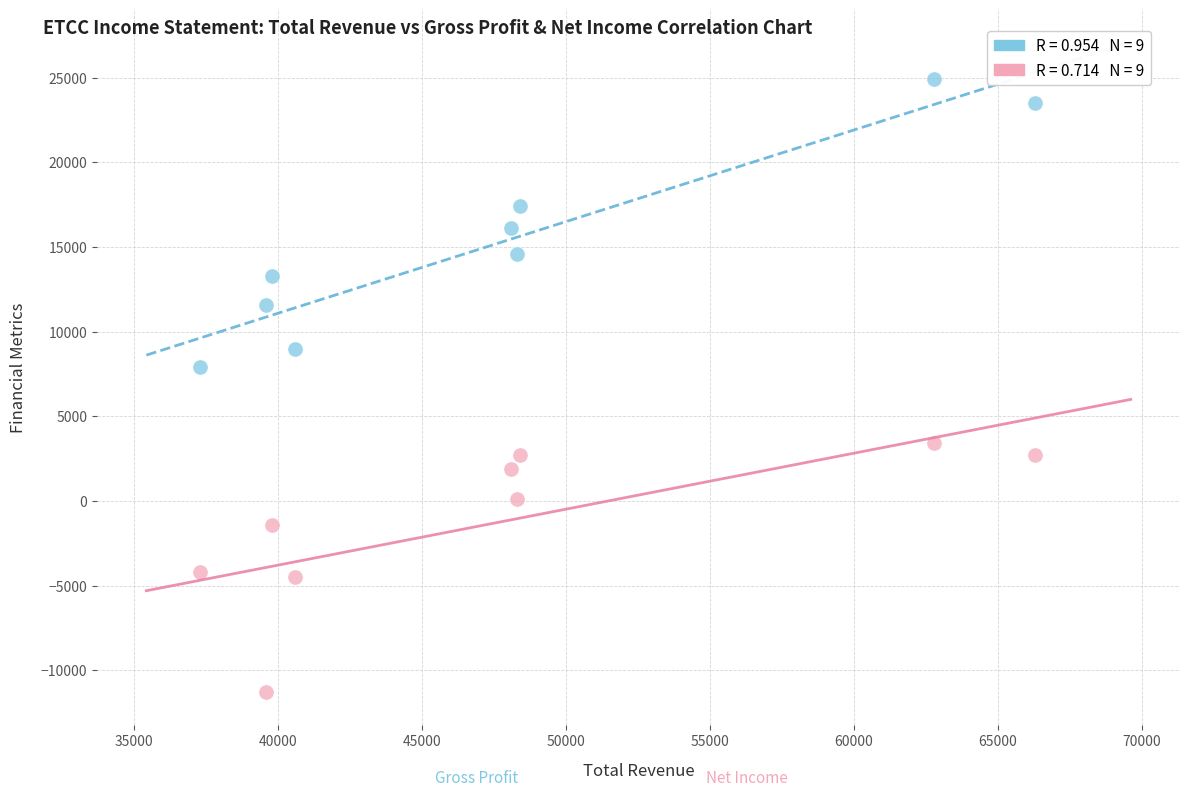

Across all series, what Y value is closest to 6800?

7900